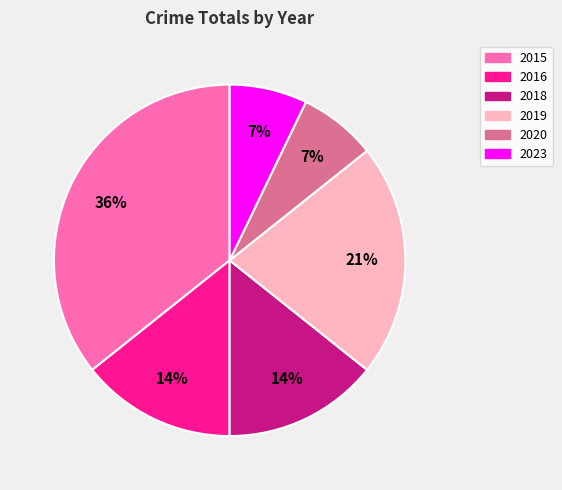

Combined, do 2023 and 2019 account for over 50%?

No